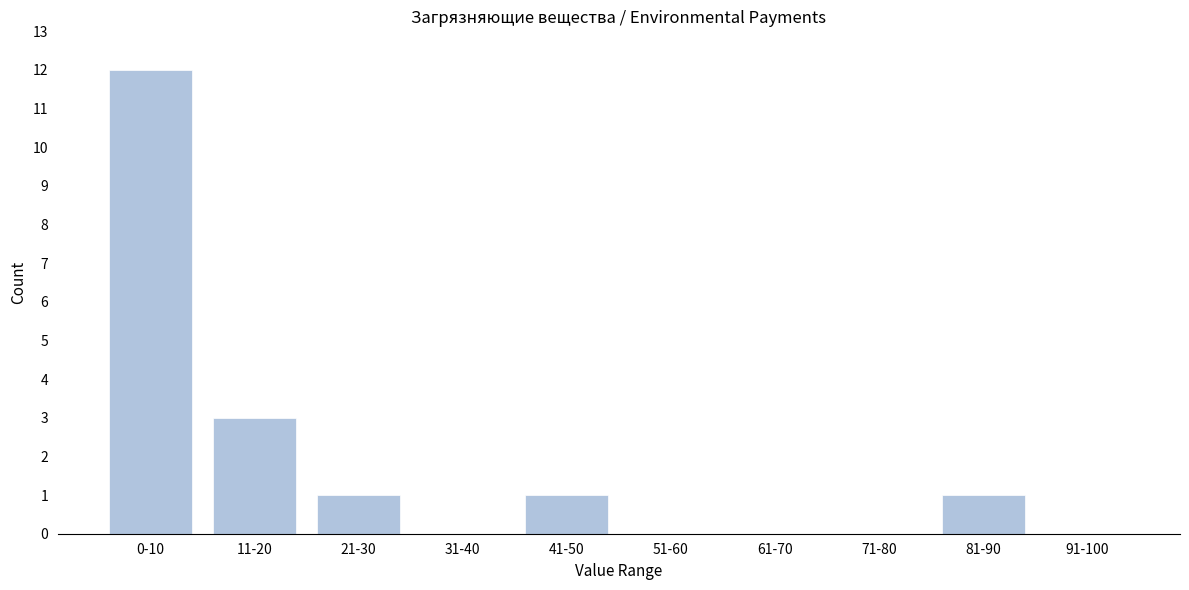

Reading right to left, transcribe all the data shown in this chart.

91-100=0	81-90=1	71-80=0	61-70=0	51-60=0	41-50=1	31-40=0	21-30=1	11-20=3	0-10=12